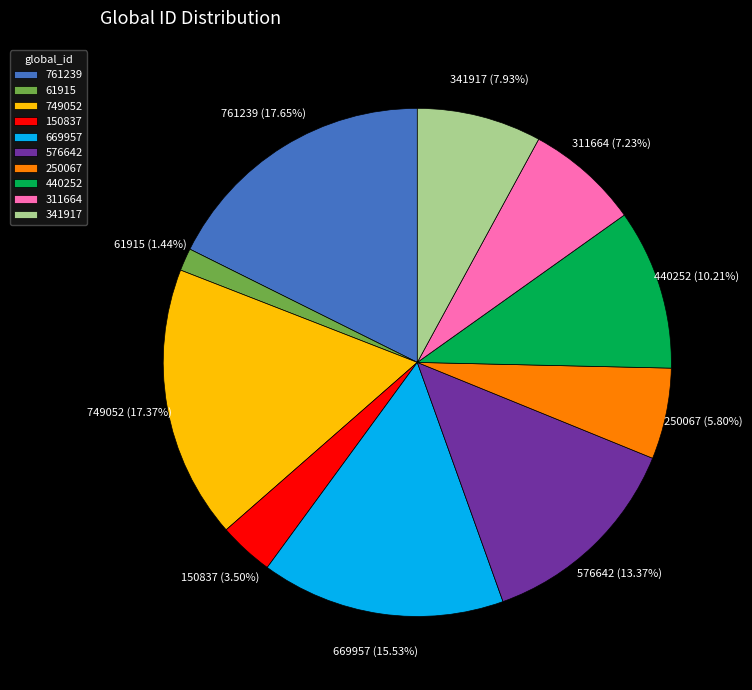

To the nearest percent, what is the difference between the 669957 and 61915 slice percentages?

14%